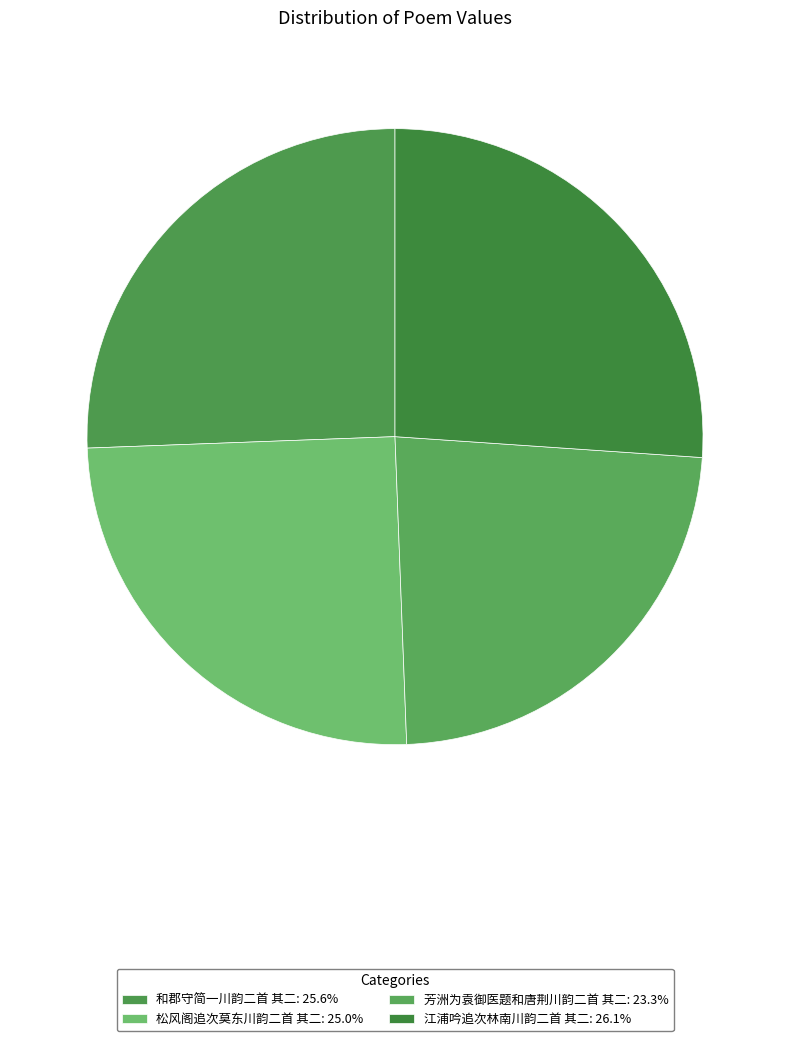

Which category has the biggest portion of the pie?

江浦吟追次林南川韵二首 其二